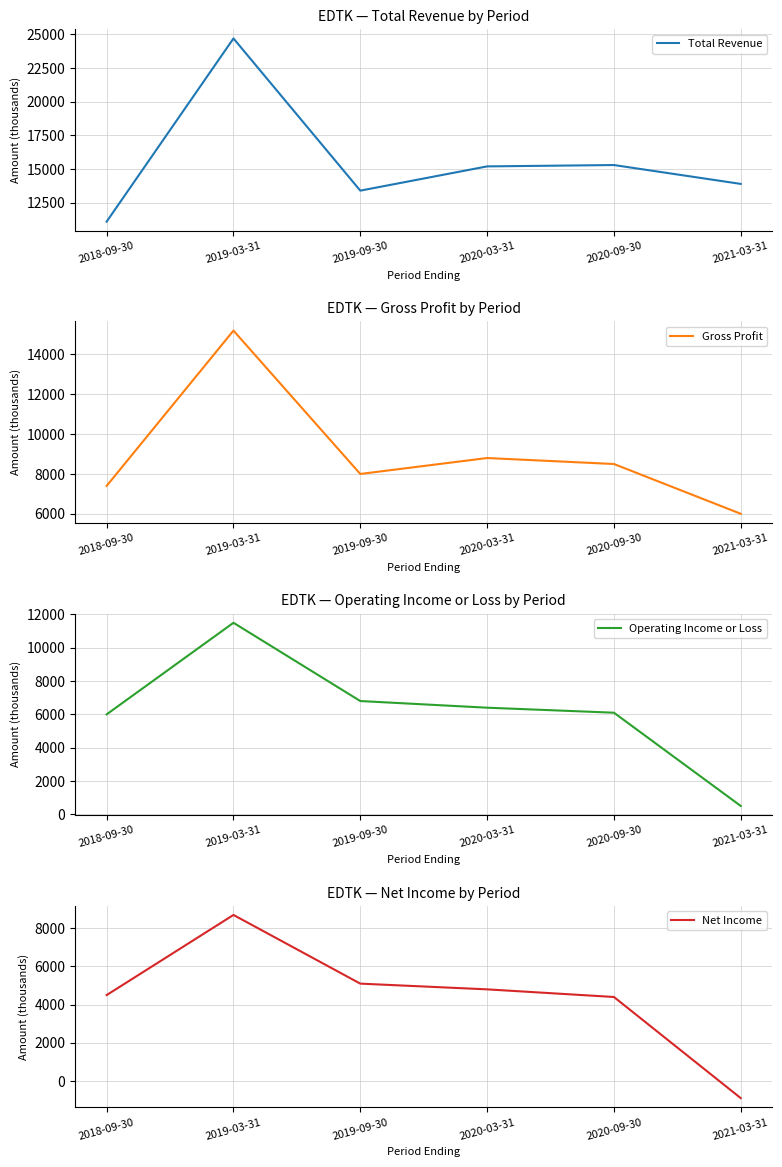

At 2020-09-30, list the series in order from smallest to largest.

Net Income, Operating Income or Loss, Gross Profit, Total Revenue